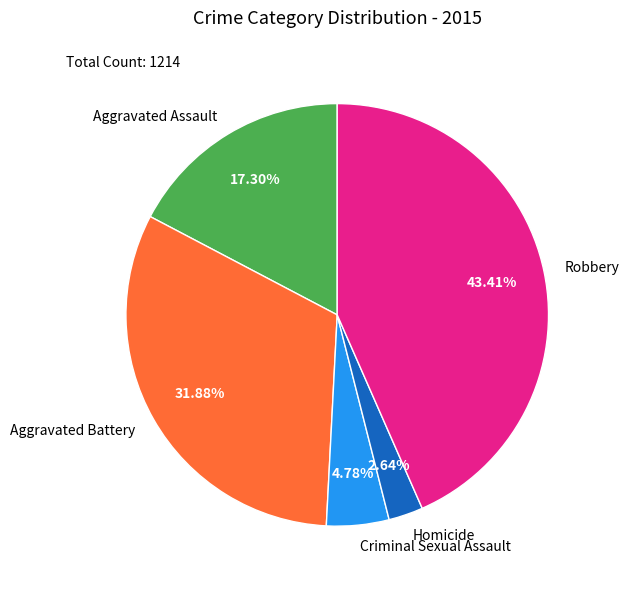

How many slices are in this pie chart?

5